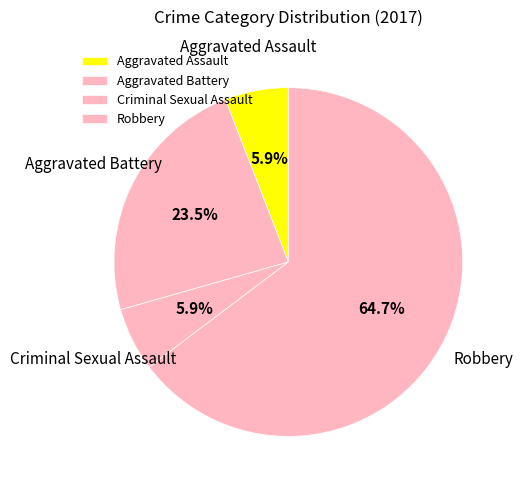

To the nearest percent, what is the average slice percentage?

25%